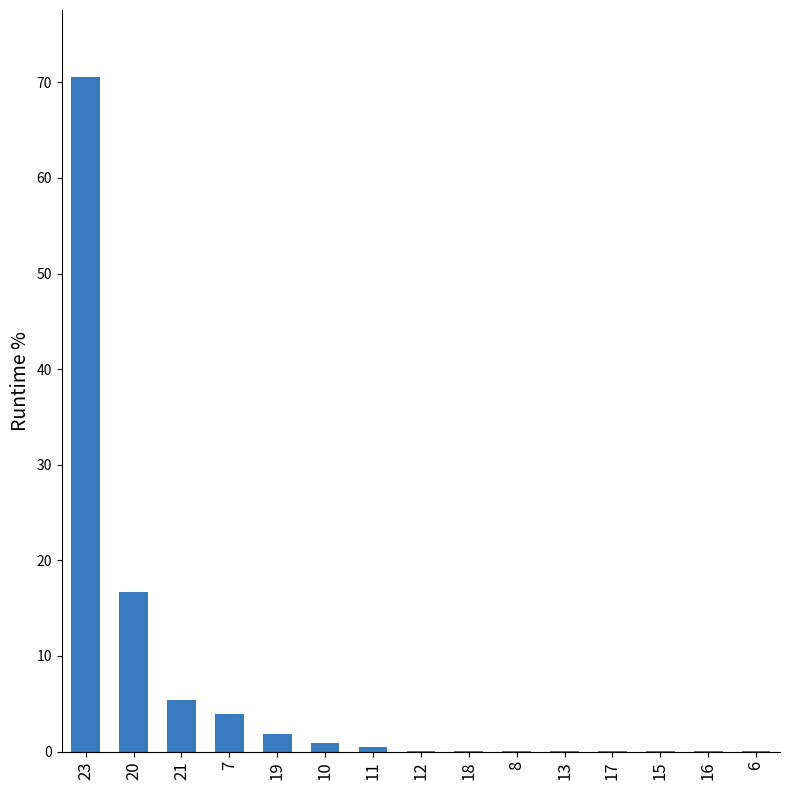

List the labels in order of value, largest first.

23, 20, 21, 7, 19, 10, 11, 12, 18, 8, 13, 17, 15, 16, 6